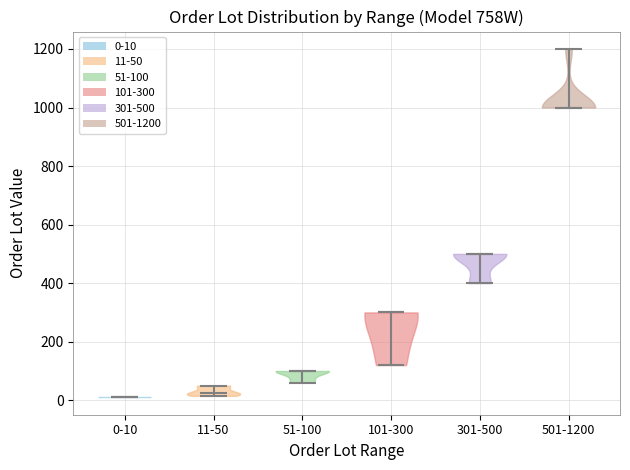

Reading left to right, read every violin against the y-axis: where its median line is, and the lowest and highest points it reaches. The values are not printed on the chart, so give them approximately, as read against the axis.

0-10: median line 20, lowest point 20, highest point 20
11-50: median line 20, lowest point 20, highest point 60
51-100: median line 100, lowest point 60, highest point 100
101-300: median line 300, lowest point 120, highest point 300
301-500: median line 500, lowest point 400, highest point 500
501-1200: median line 1000, lowest point 1000, highest point 1200